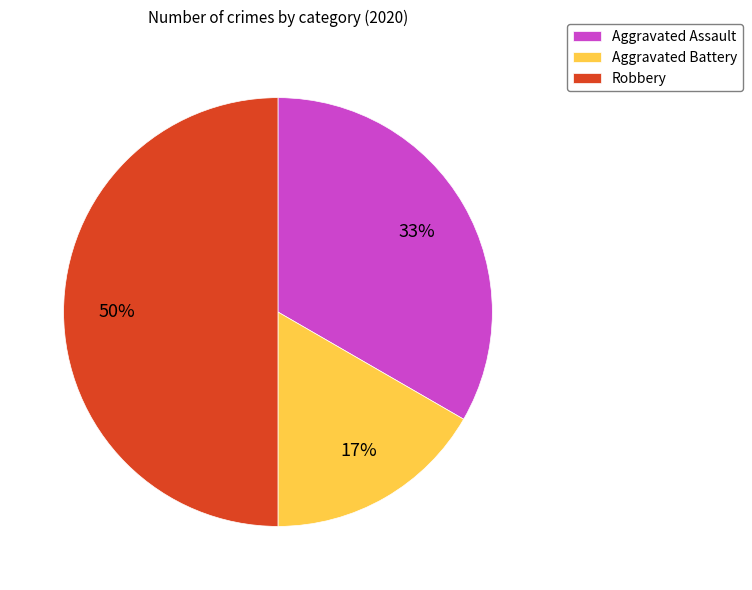

How many segments does this pie chart have?

3